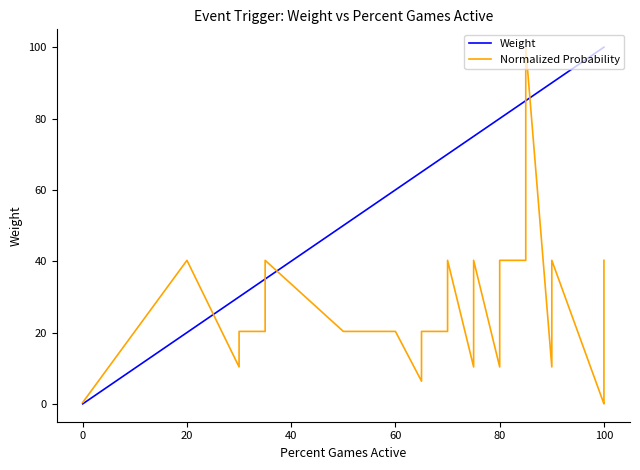

Rank the series by their average value, from highest to lowest.

Weight, Normalized Probability